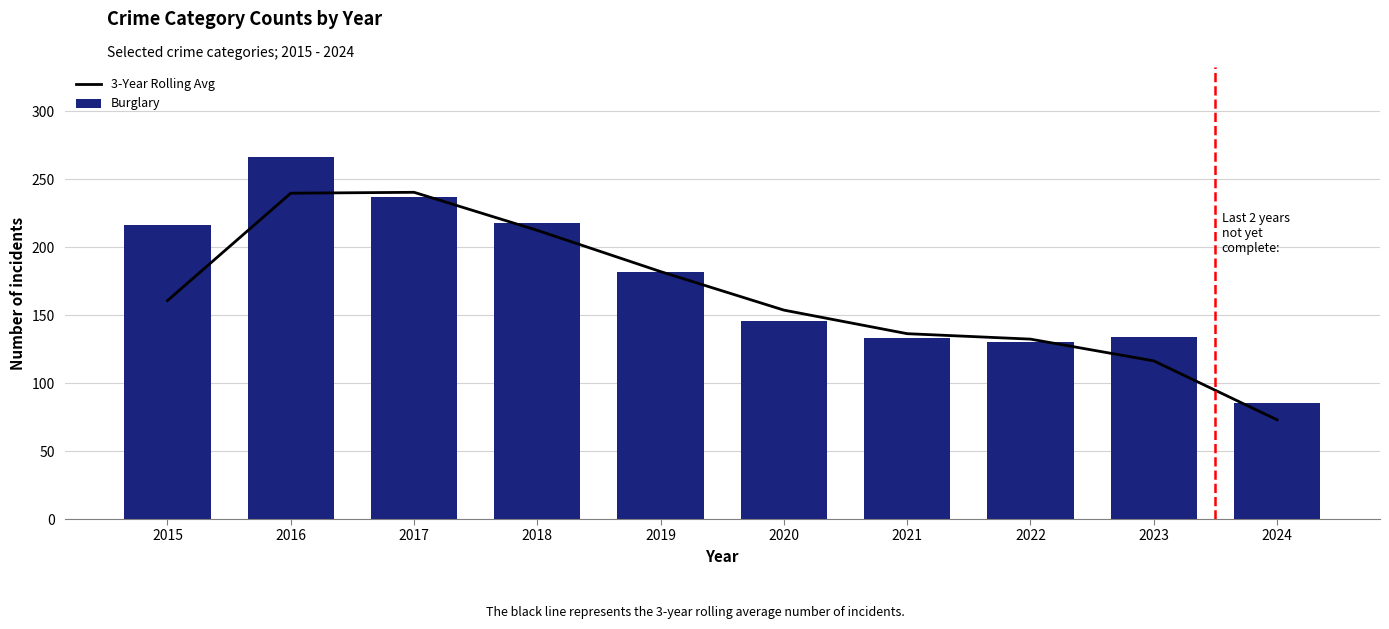

Reading left to right, transcribe all the data shown in this chart.

3-Year Rolling Avg: 2015=160.7	2016=239.7	2017=240.3	2018=212.3	2019=182.0	2020=153.7	2021=136.3	2022=132.3	2023=116.3	2024=73.0
Burglary: 2015=216.0	2016=266.0	2017=237.0	2018=218.0	2019=182.0	2020=146.0	2021=133.0	2022=130.0	2023=134.0	2024=85.0